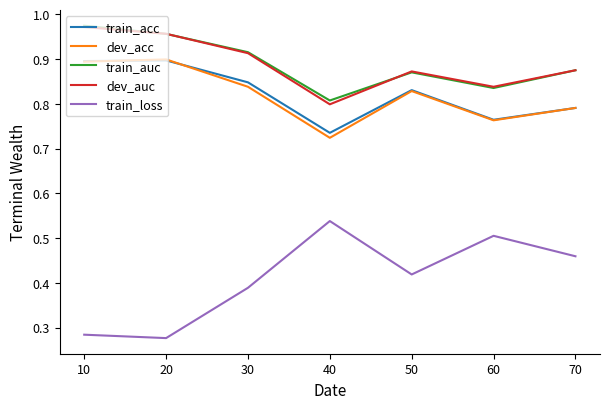

Which category has the lowest value in the train_auc series?

40